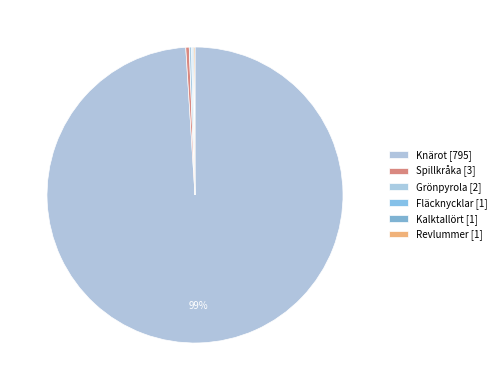

Count the number of slices in the pie.

6